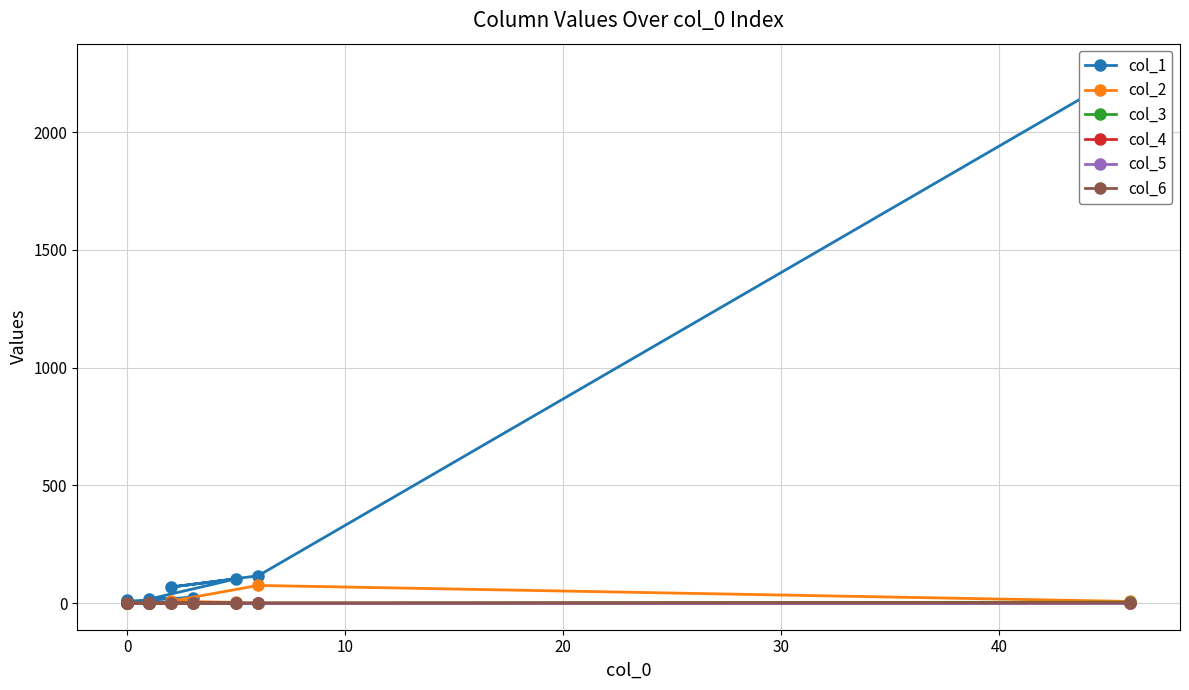

The value of col_6 at 10 is 0. True or false?

True